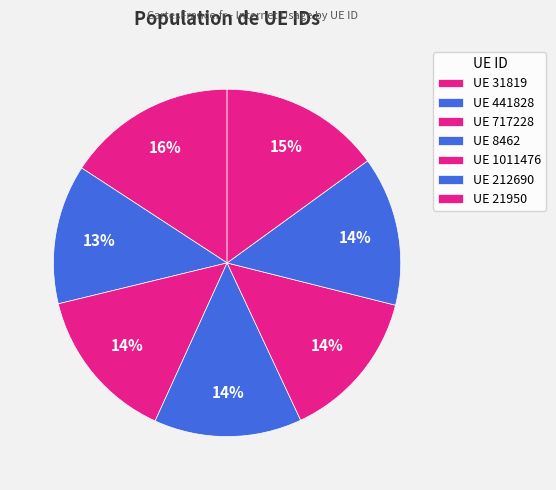

Count the number of slices in the pie.

7